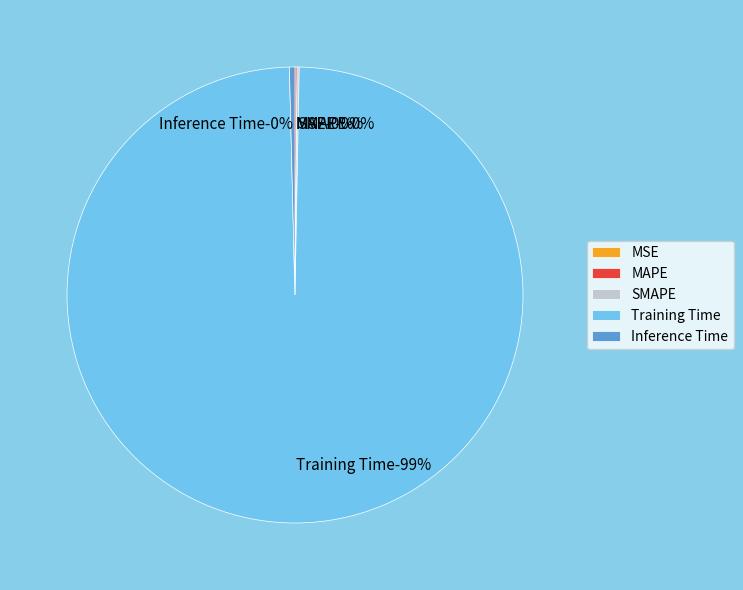

Between Inference Time and MAPE, which is larger?

Inference Time